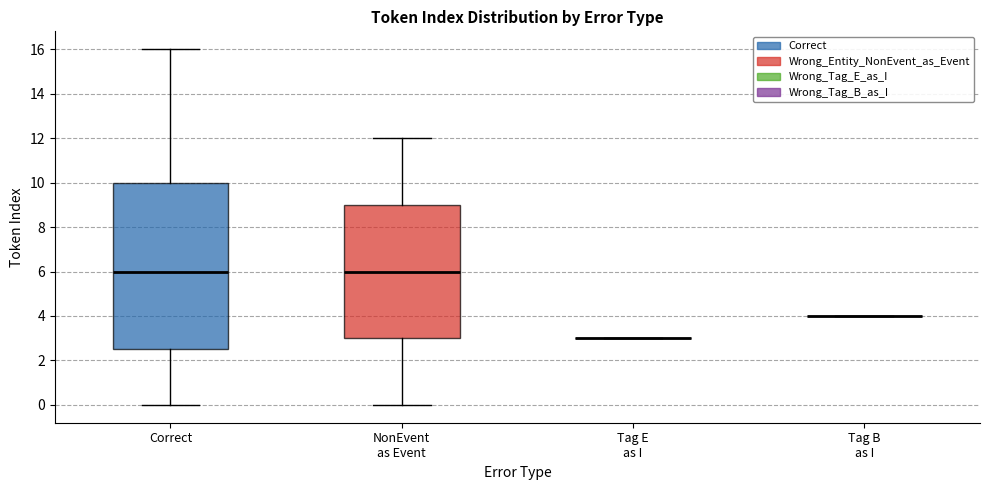

Reading left to right, read every box against the y-axis: the position of its median line, the range the box covers, and the ends of its whiskers. The values are not printed on the chart, so give them approximately, as read against the axis.

Correct: median 6.0, box 2.6 to 10.0, whiskers 0.0 to 16.0
NonEvent as Event: median 6.0, box 3.0 to 9.0, whiskers 0.0 to 12.0
Tag E as I: box collapsed to a line at 3.0, whiskers 3.0 to 3.0
Tag B as I: box collapsed to a line at 4.0, whiskers 4.0 to 4.0